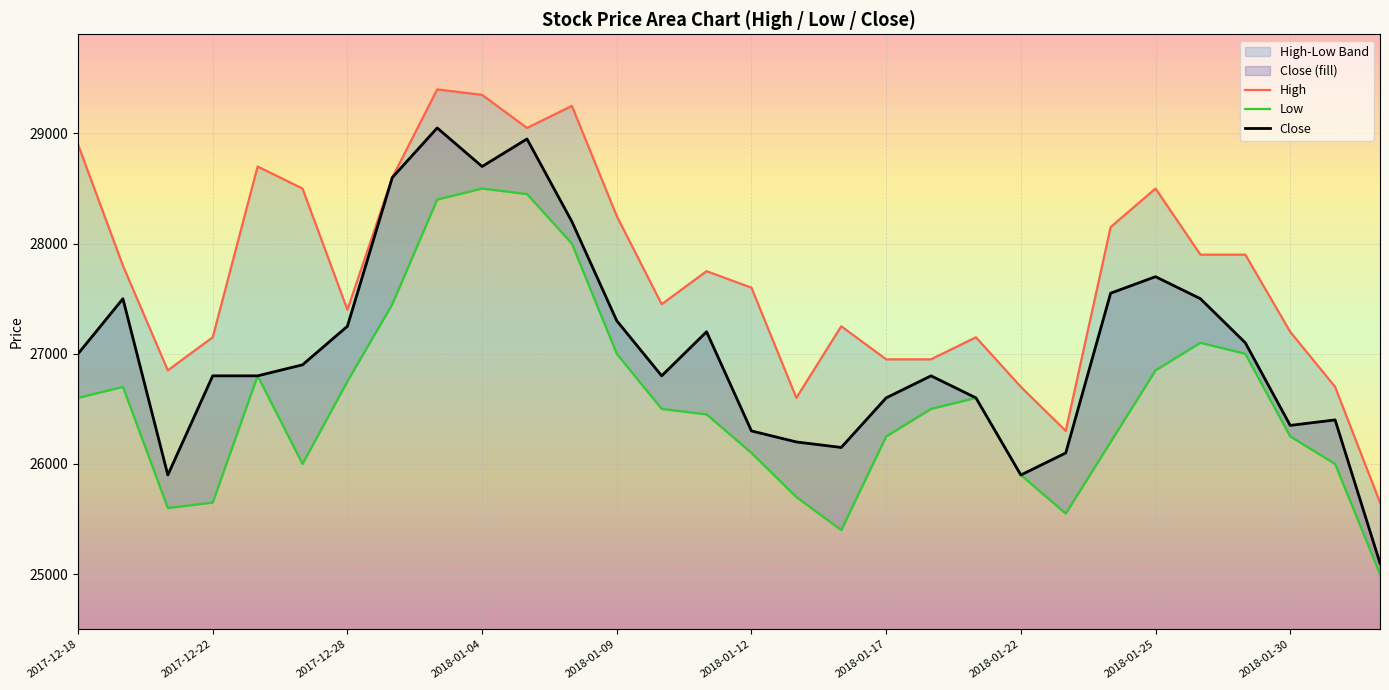

What is the spread (max minus min) of values at 26?

900